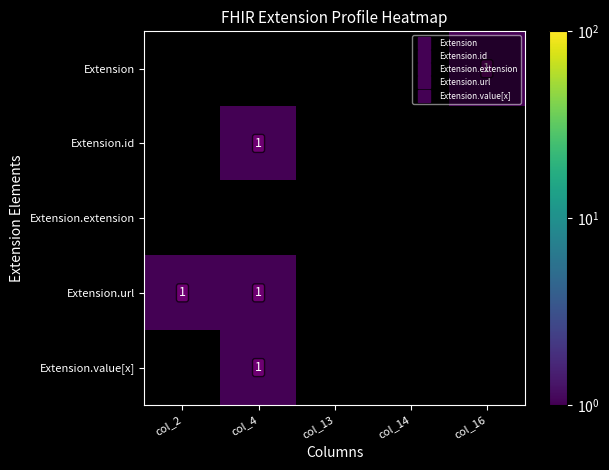

At col_14, list the series in order from smallest to largest.

Extension, Extension.id, Extension.extension, Extension.url, Extension.value[x]